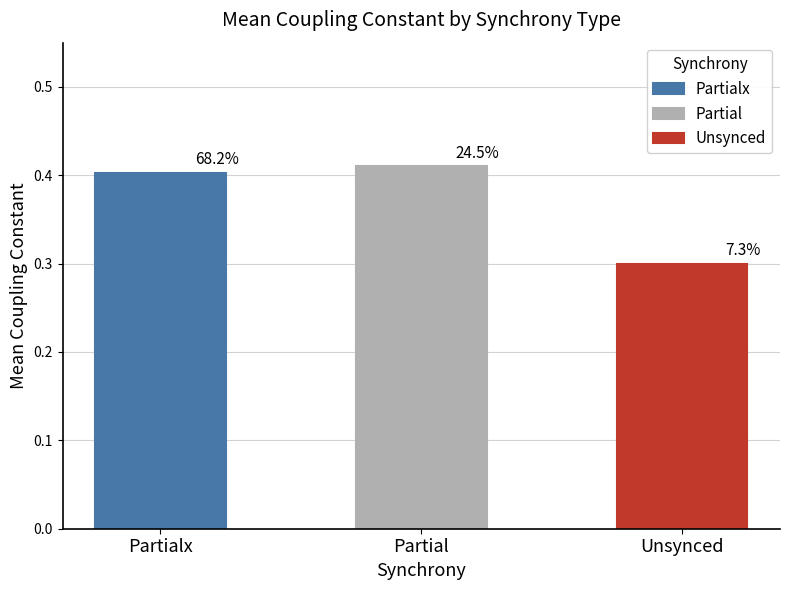

What is the label of the 3rd bar from the right?

Partialx